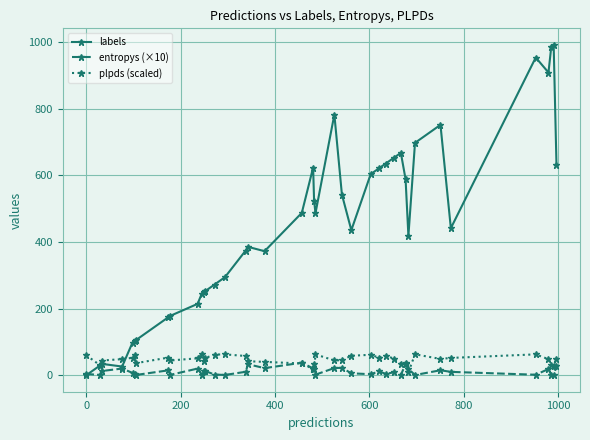

Which series has the largest range (max minus min)?

labels